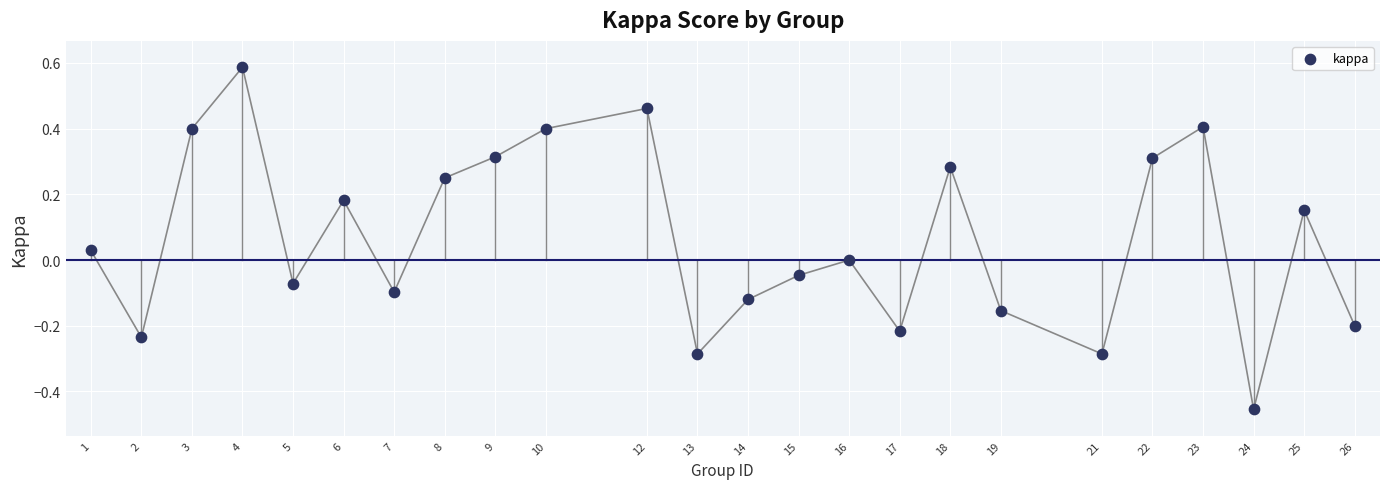

What is the range of Y values (max minus min)?

1.0